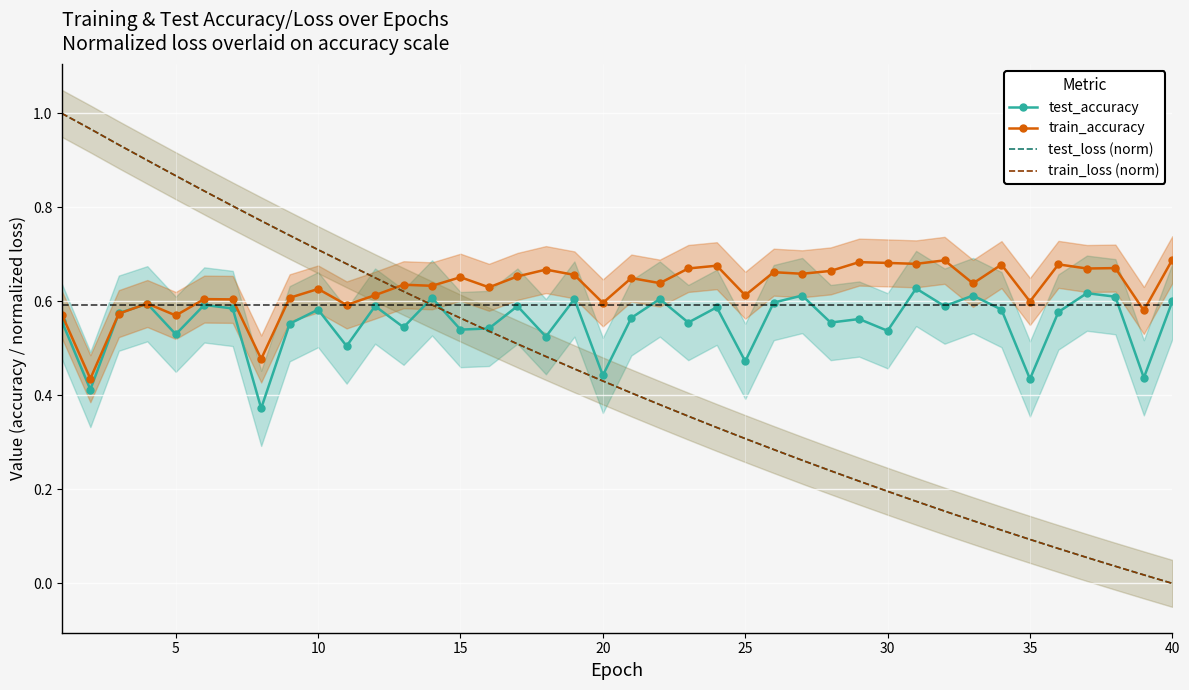

What is the highest value of the train_loss (norm) series?

1.0